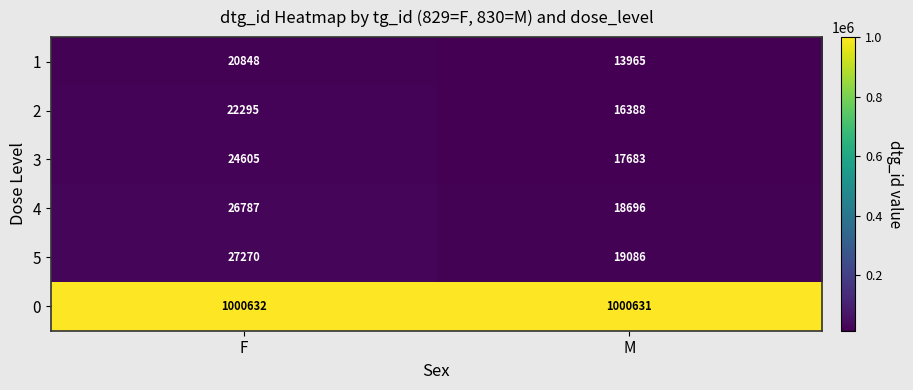

True or false: 1 has a value of 19455 at M.

False